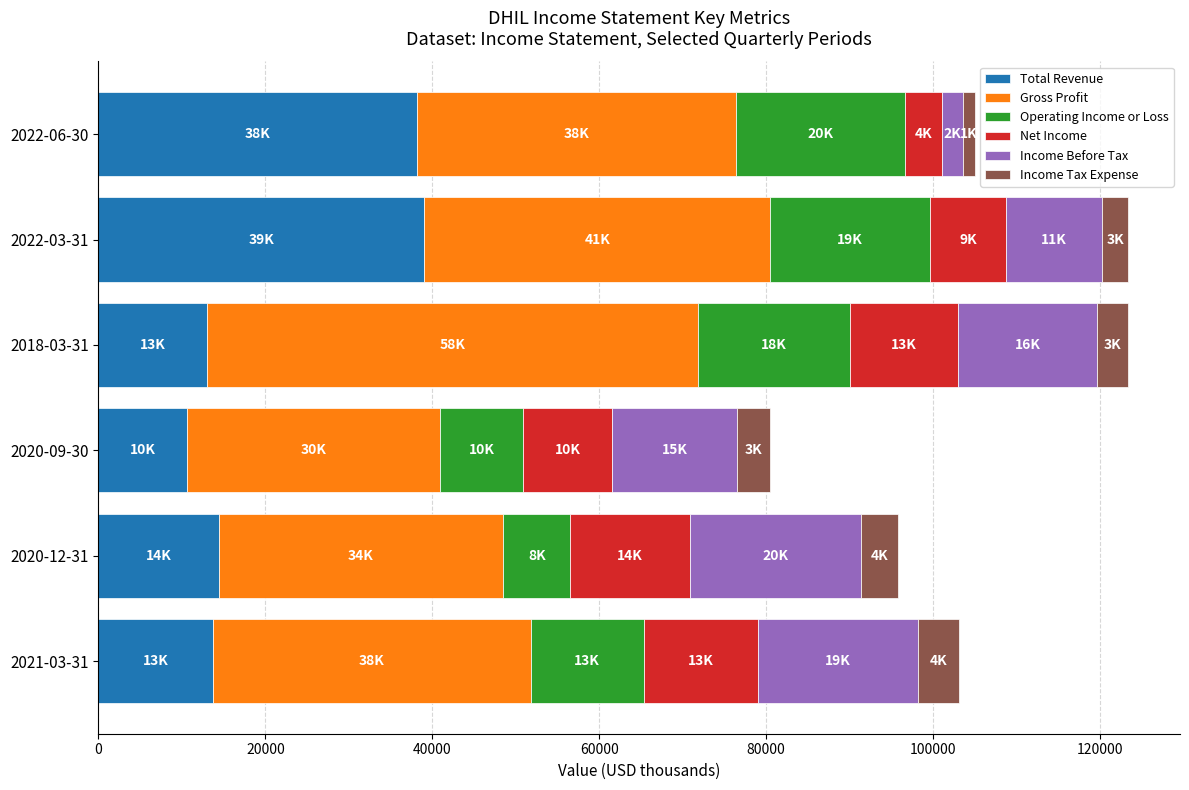

What is the sum of all Total Revenue values?

128900